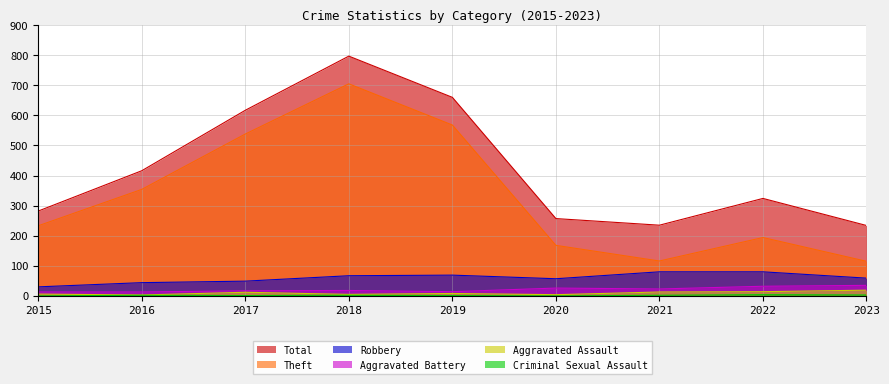

Which has a higher value, 2021 or 2018?

2018